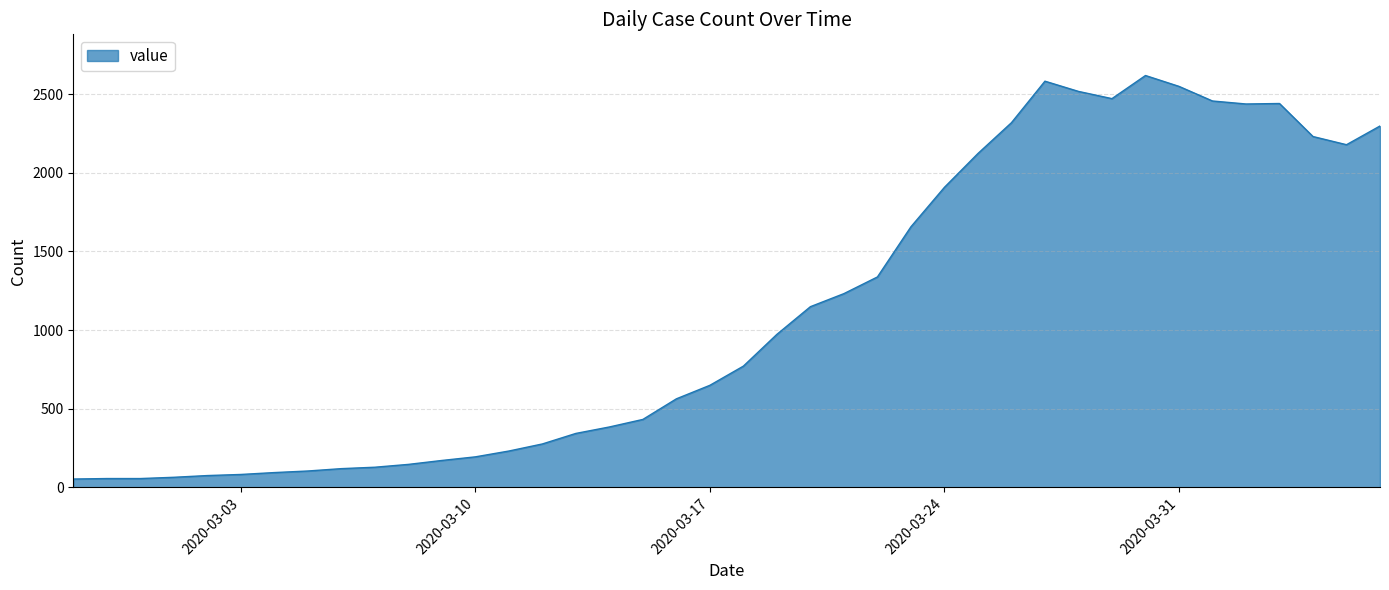

Reading left to right, list all the values displayed in this chart.

2020-02-27=53	2020-02-28=56	2020-02-29=56	2020-03-01=64	2020-03-02=75	2020-03-03=82	2020-03-04=94	2020-03-05=104	2020-03-06=119	2020-03-07=128	2020-03-08=146	2020-03-09=171	2020-03-10=194	2020-03-11=231	2020-03-12=276	2020-03-13=343	2020-03-14=384	2020-03-15=432	2020-03-16=563	2020-03-17=649	2020-03-18=771	2020-03-19=973	2020-03-20=1149	2020-03-21=1232	2020-03-22=1338	2020-03-23=1657	2020-03-24=1908	2020-03-25=2123	2020-03-26=2319	2020-03-27=2583	2020-03-28=2518	2020-03-29=2472	2020-03-30=2619	2020-03-31=2550	2020-04-01=2457	2020-04-02=2438	2020-04-03=2441	2020-04-04=2231	2020-04-05=2179	2020-04-06=2298